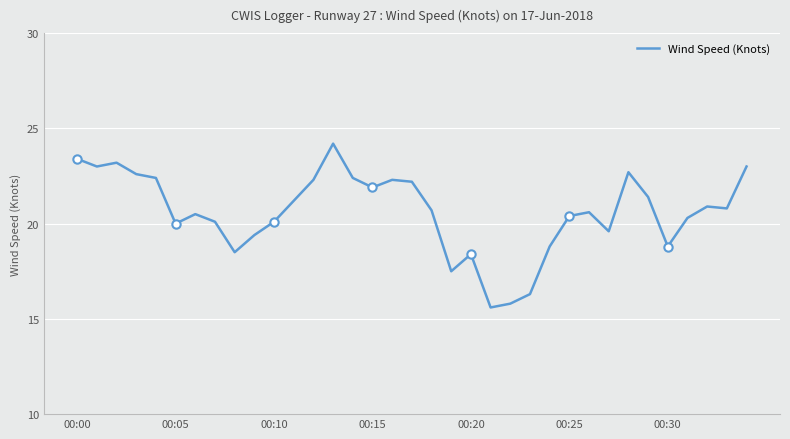

True or false: the data shows 9.9 at 19.

False